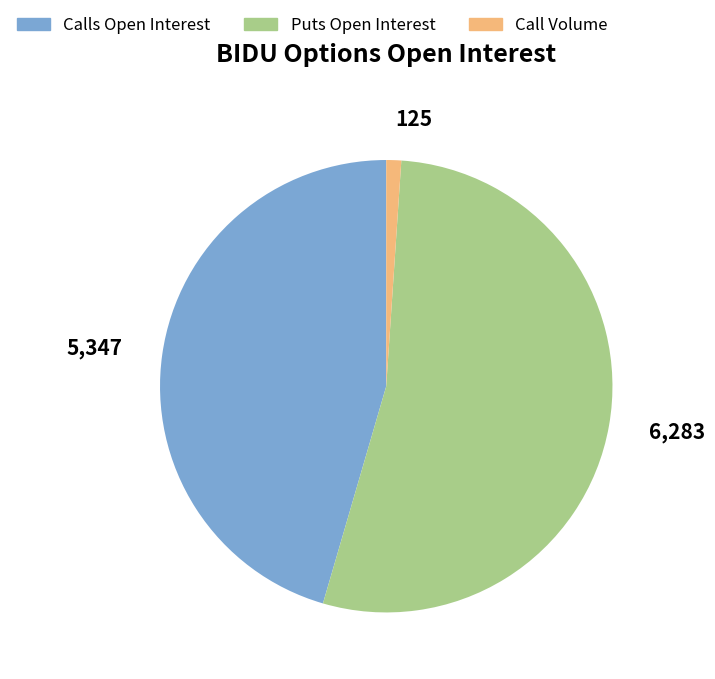

How many segments does this pie chart have?

3